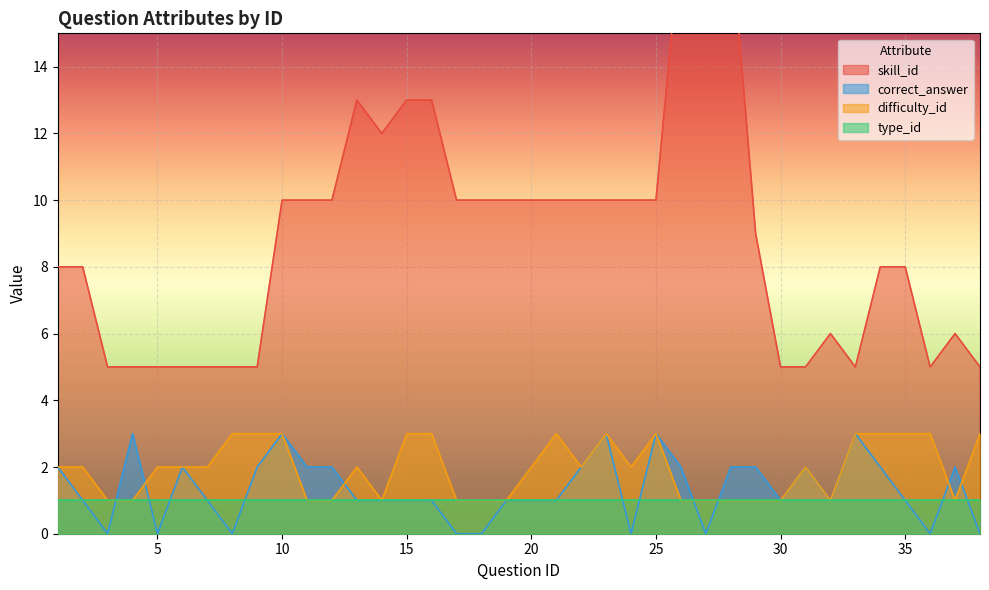

What is the highest value of the difficulty_id series?

3